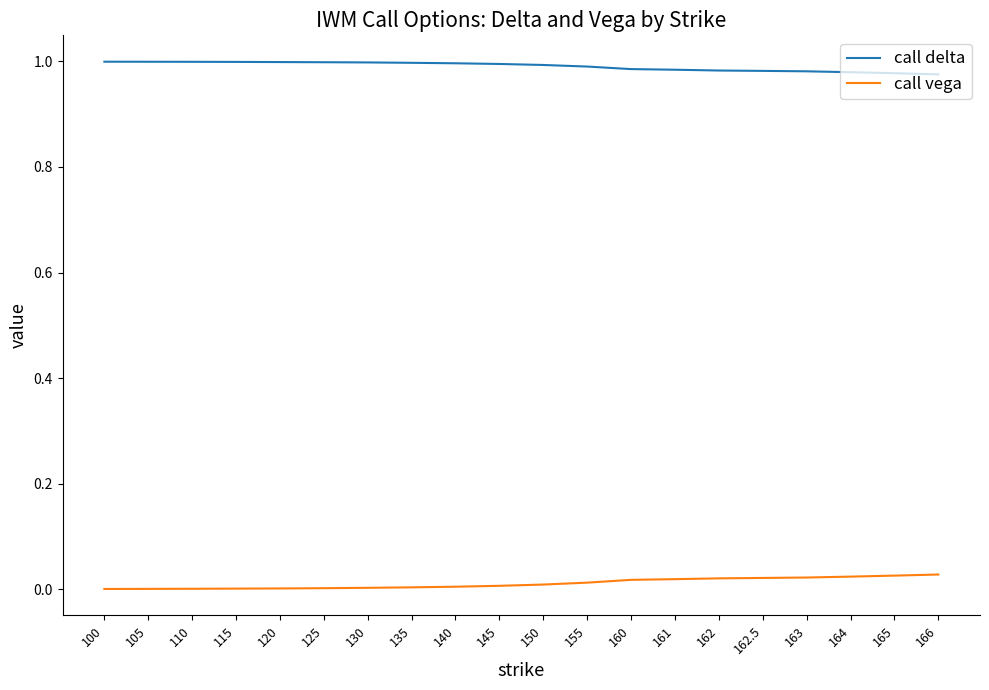

How many categories are shown in the chart?

20